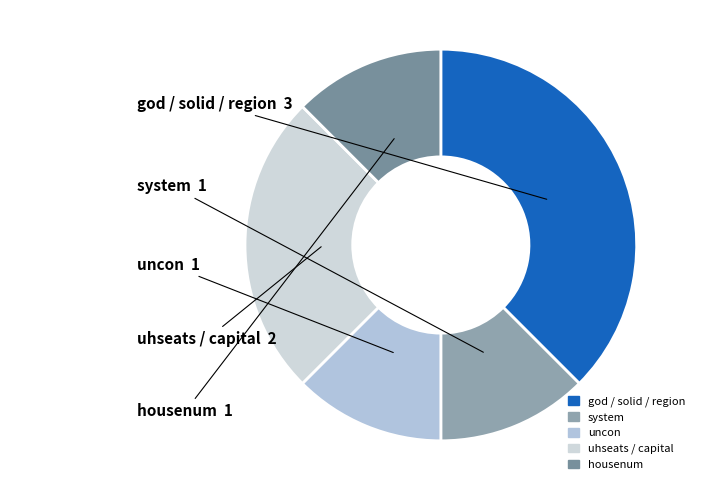

The god / solid / region slice represents 38% of the pie. True or false?

True